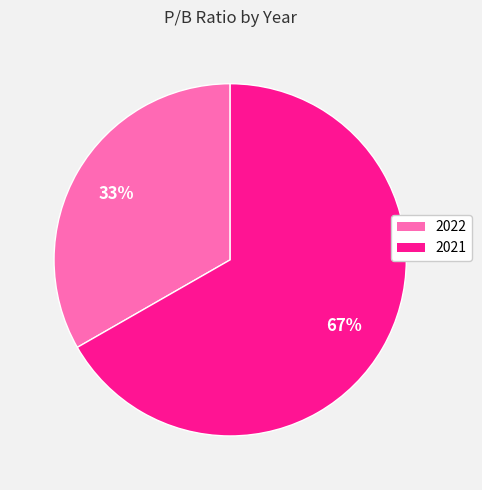

Do 2022 and 2021 together represent more than half of the pie?

Yes